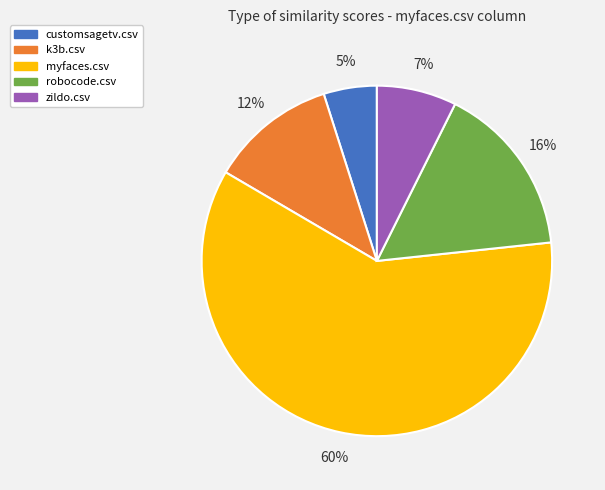

To the nearest percent, what portion does zildo.csv represent?

7%